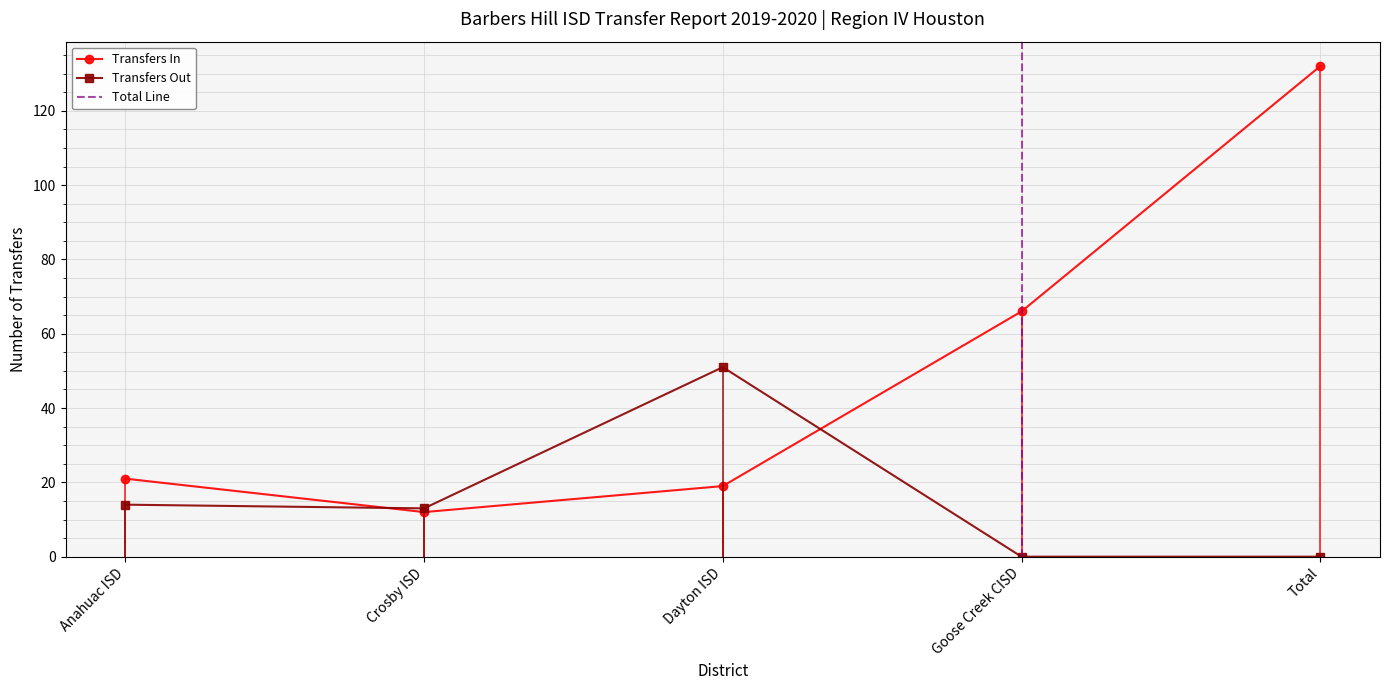

List the series in order of their peak value, highest first.

Transfers In, Transfers Out